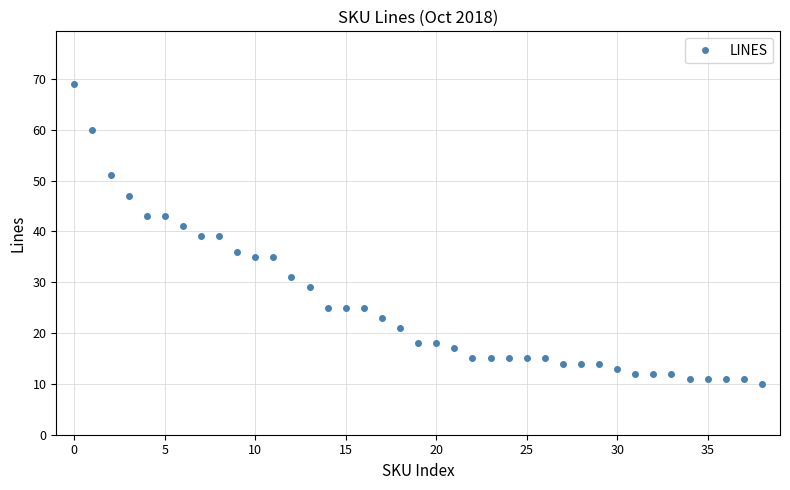

Reading left to right, transcribe all the data shown in this chart.

69	60	51	47	43	43	41	39	39	36	35	35	31	29	25	25	25	23	21	18	18	17	15	15	15	15	15	14	14	14	13	12	12	12	11	11	11	11	10